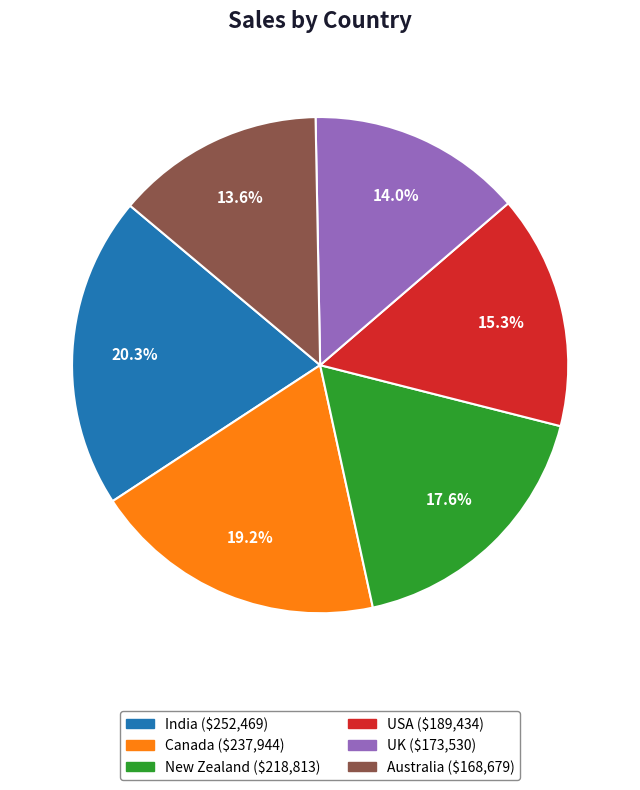

True or false: New Zealand accounts for 25% of the total.

False